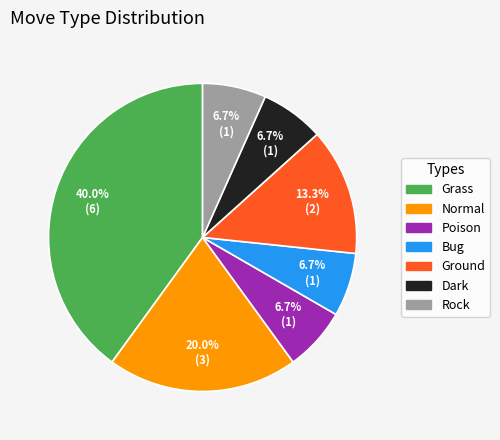

To the nearest percent, what is the average slice percentage?

14%